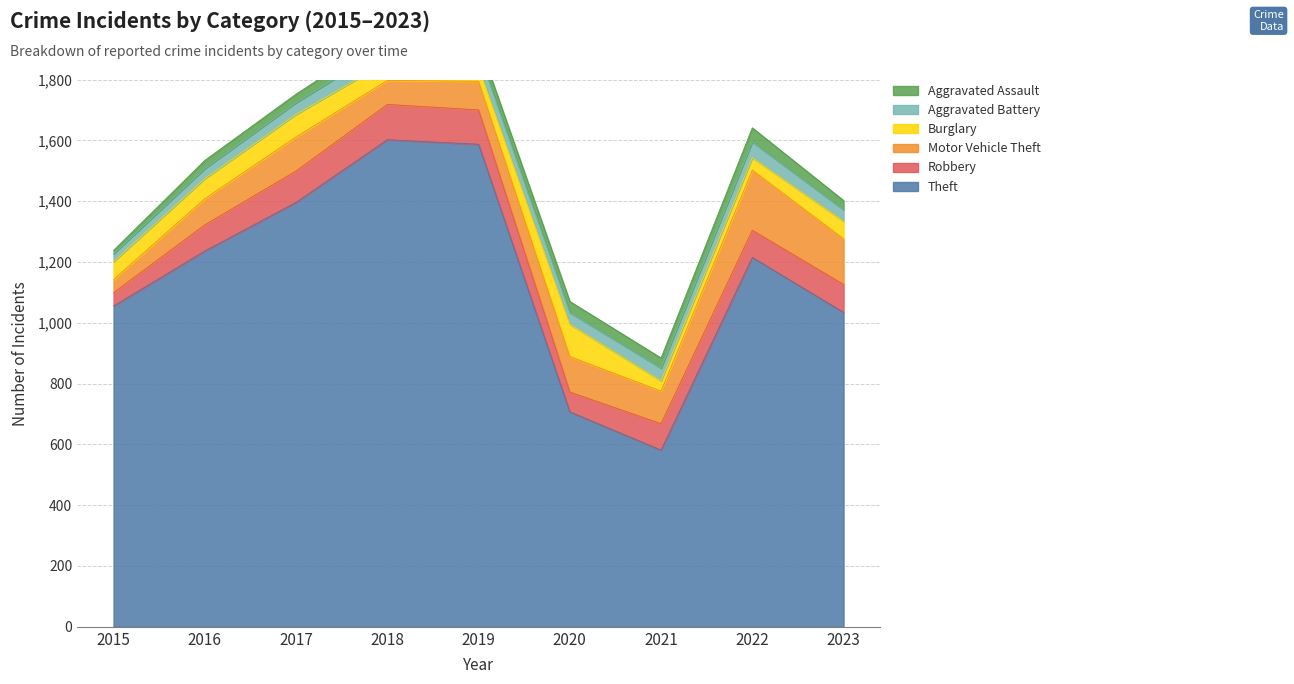

How many interior local peaks does the Aggravated Battery series have?

2